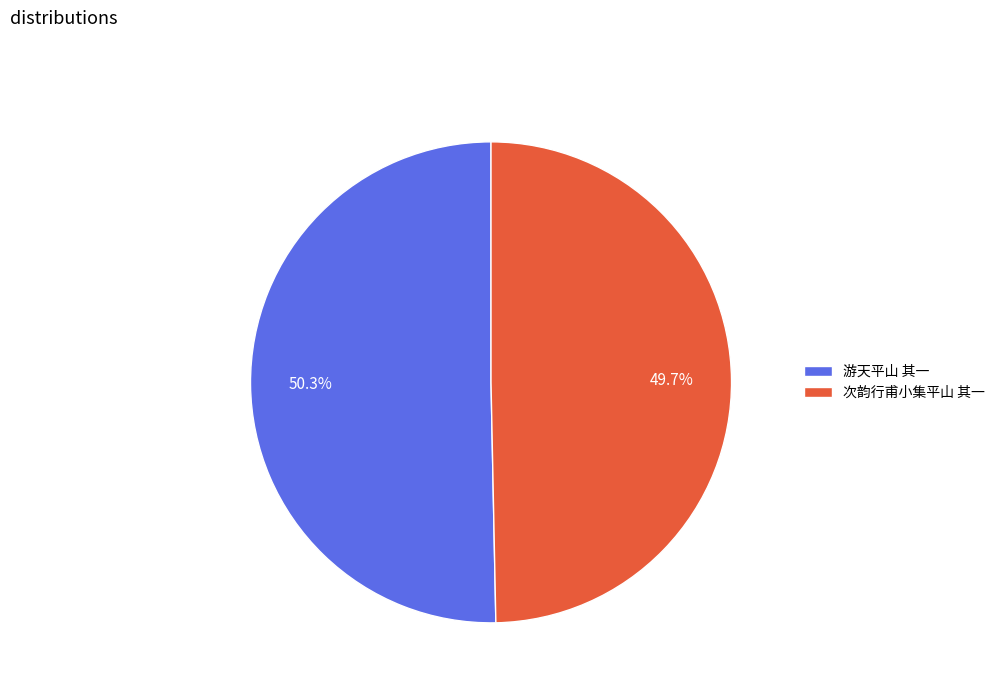

Which category has the biggest portion of the pie?

游天平山 其一